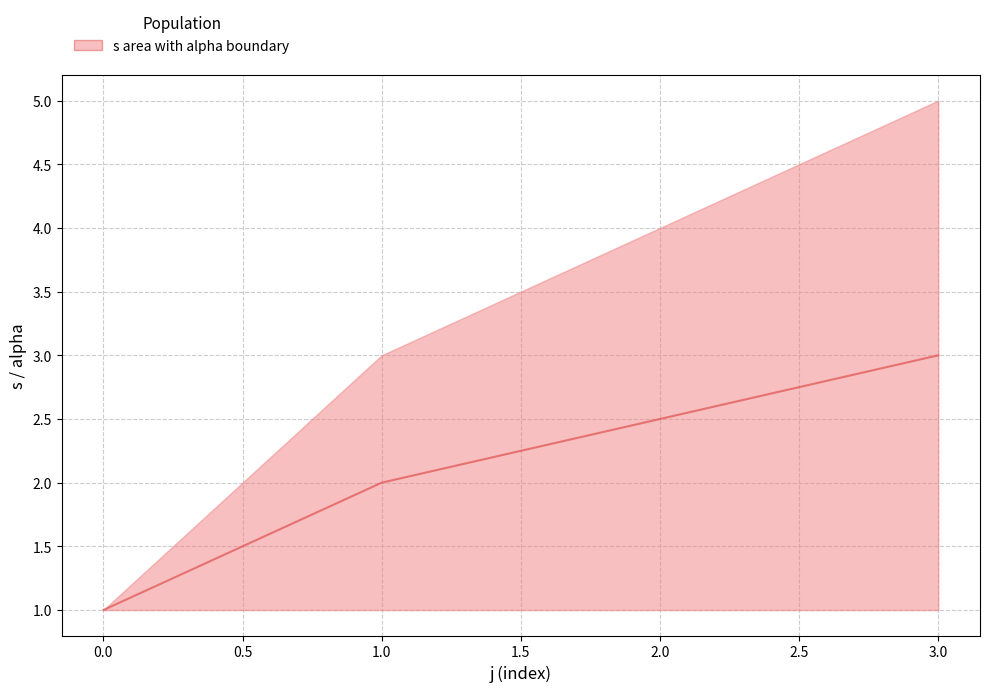

How many series are shown in this chart?

1